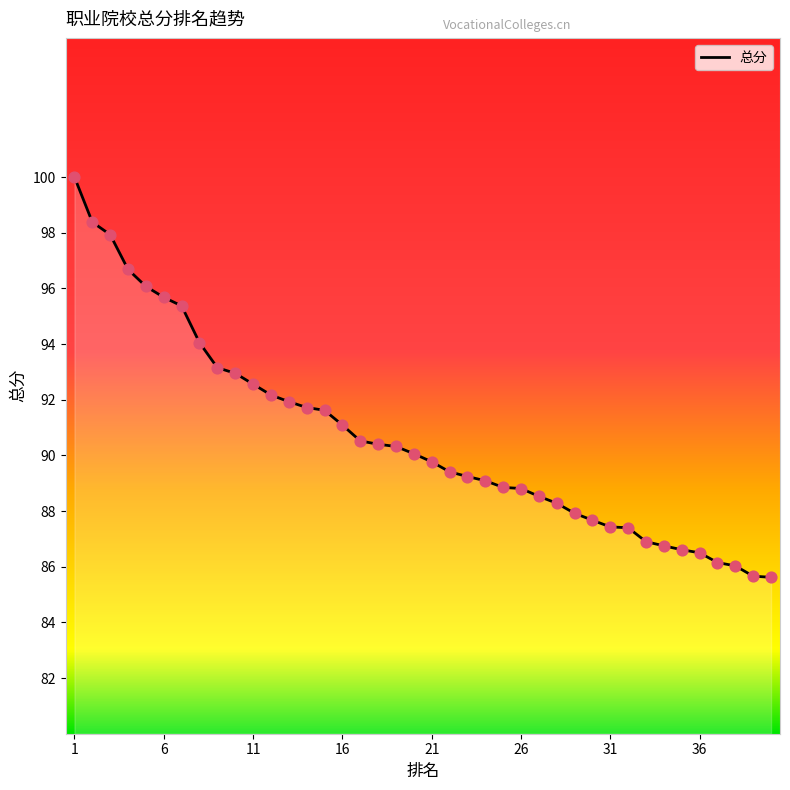

What is the difference between the maximum and minimum values?

14.4